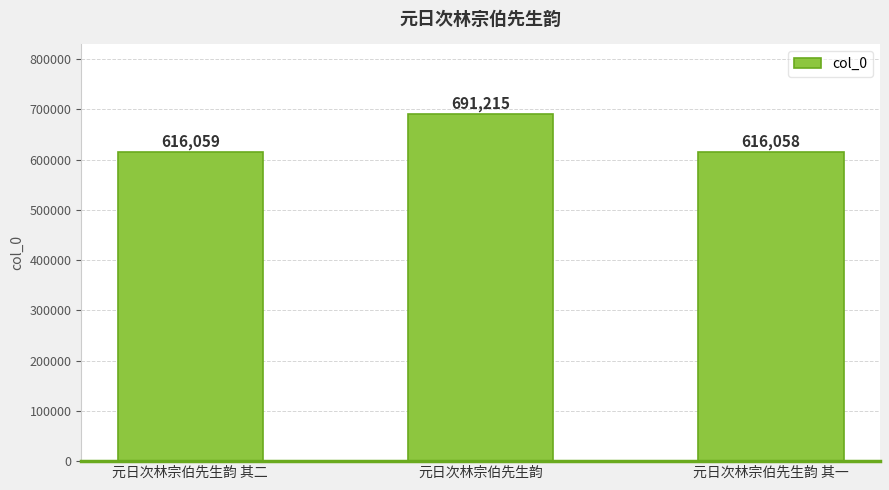

What is the change in value from 元日次林宗伯先生韵 其二 to 元日次林宗伯先生韵?

+75156